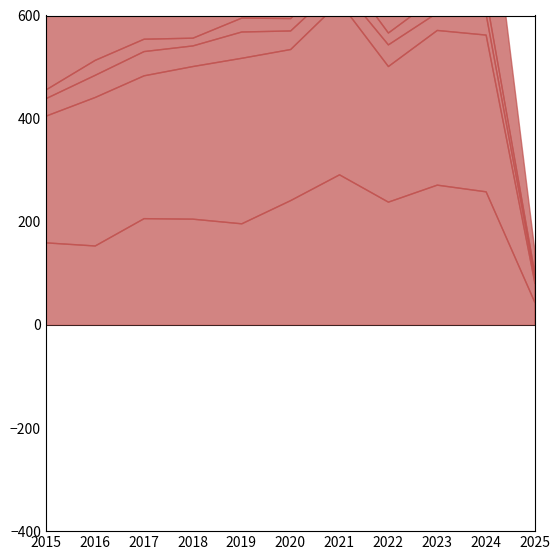

How many interior local peaks does the Robbery series have?

3